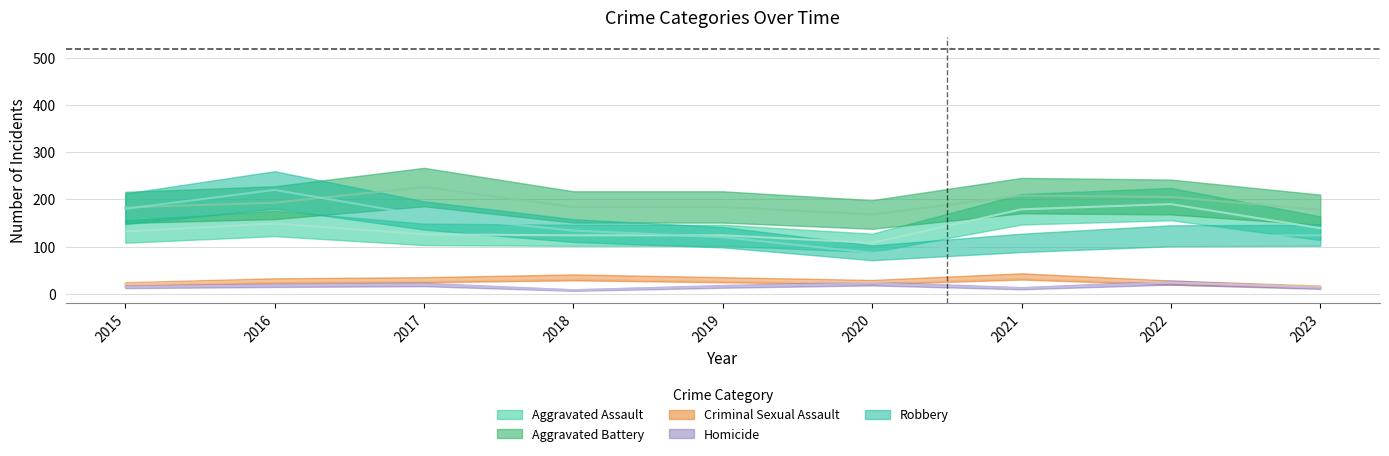

At how many categories does at least one series exceed 43?

9